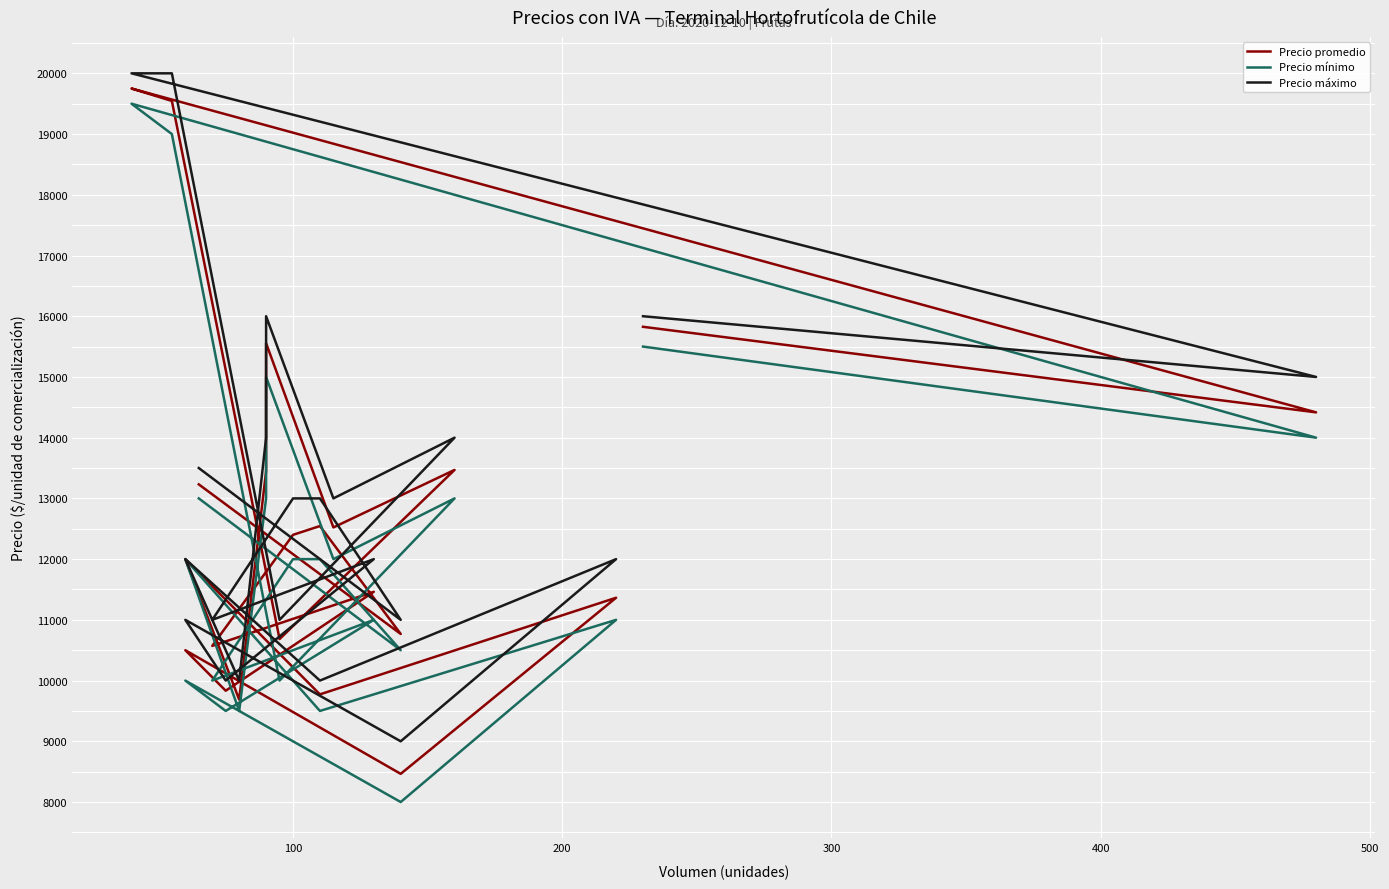

What is the lowest value of the Precio máximo series?

9000